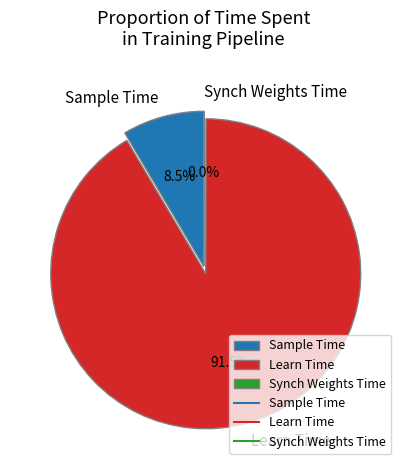

What is the largest slice in the pie chart?

Learn Time